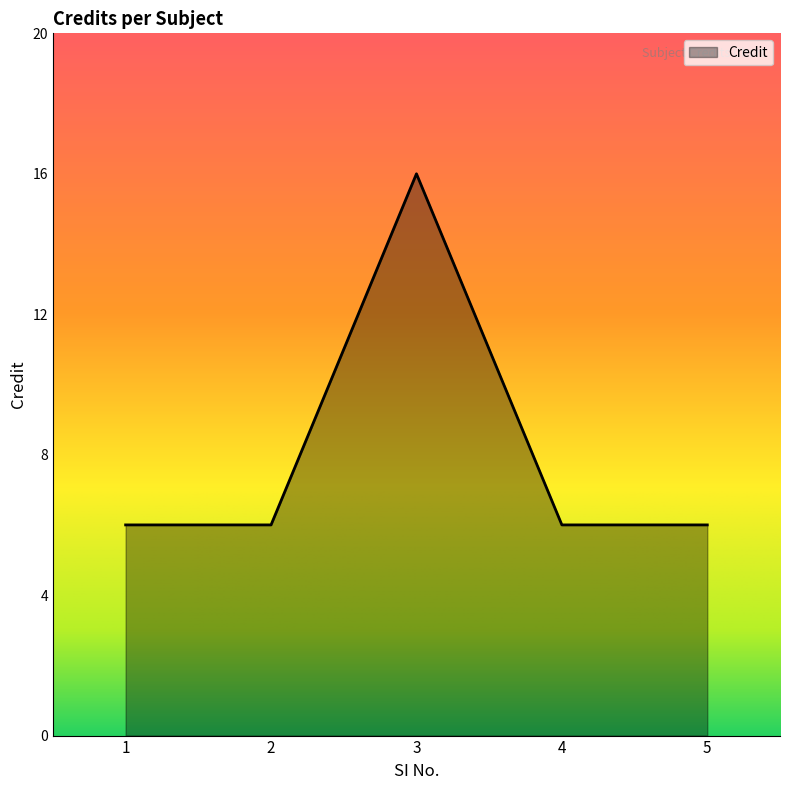

What is the average value?

8